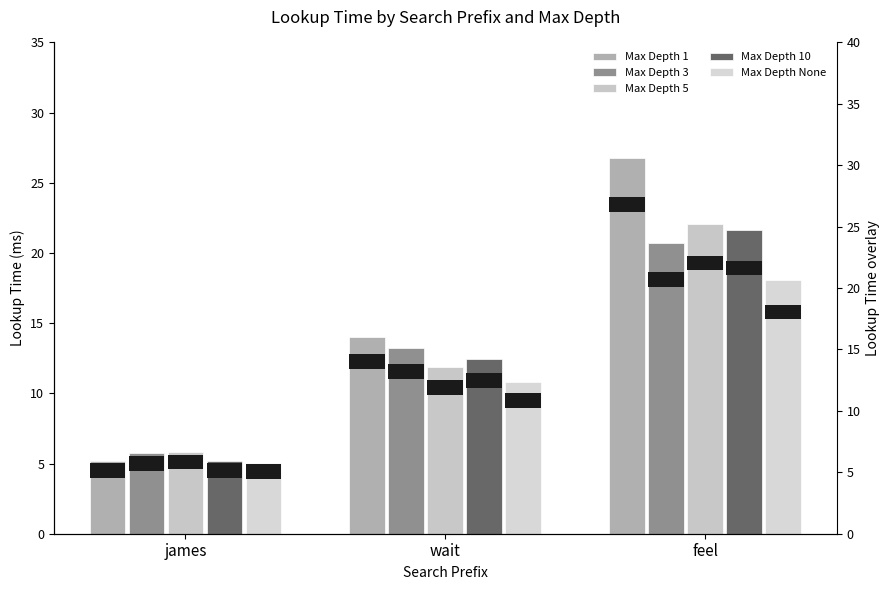

Reading left to right, what are all the values shown in this chart?

Max Depth 1: james=5.2	wait=14.0	feel=26.8
Max Depth 3: james=5.7	wait=13.2	feel=20.7
Max Depth 5: james=5.8	wait=11.9	feel=22.0
Max Depth 10: james=5.2	wait=12.5	feel=21.6
Max Depth None: james=5.0	wait=10.8	feel=18.1